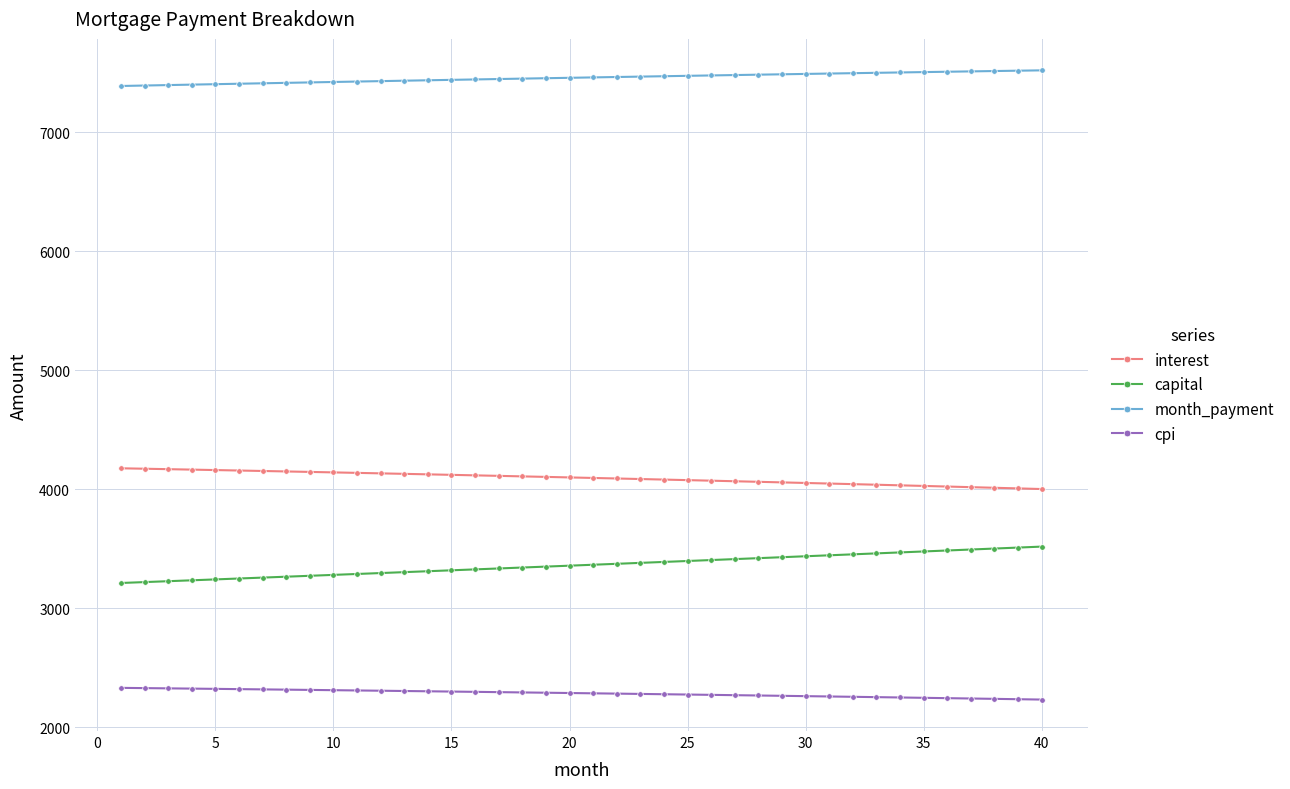

At how many categories does at least one series exceed 6369?

40